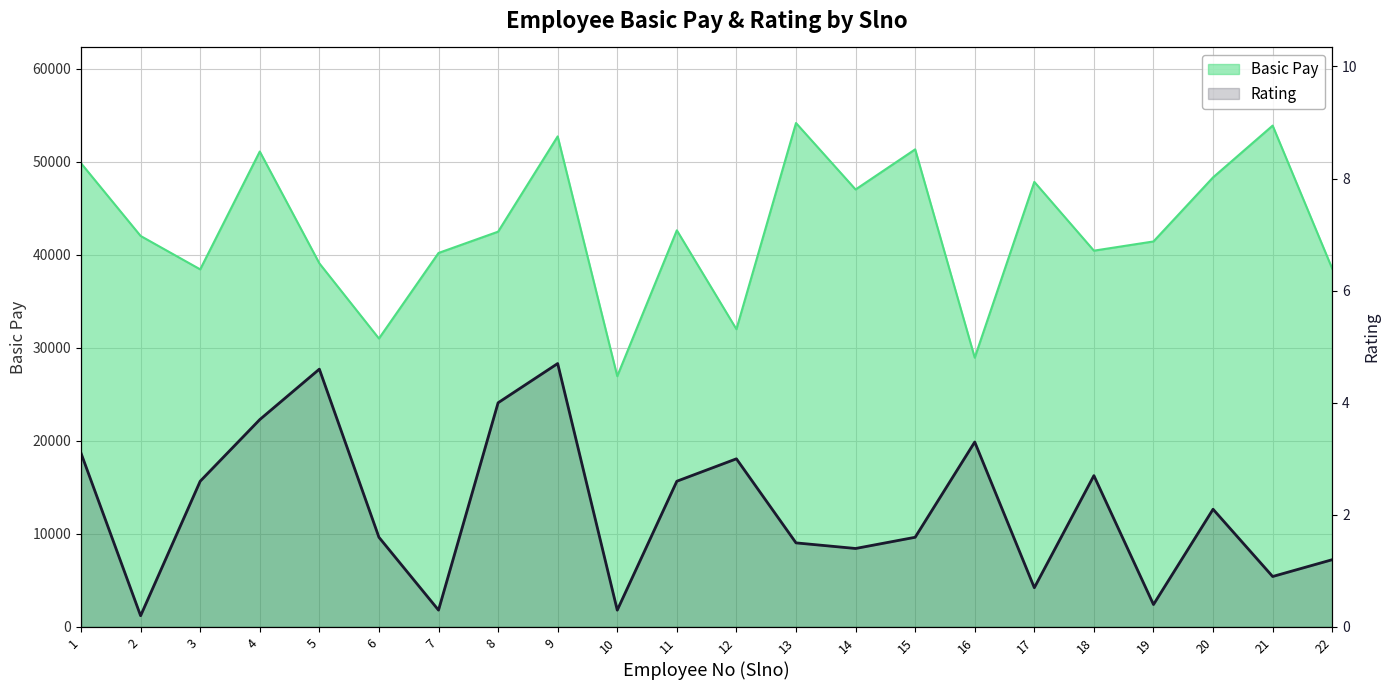

What is the difference between the maximum and minimum values in the Basic Pay series?

27207.0